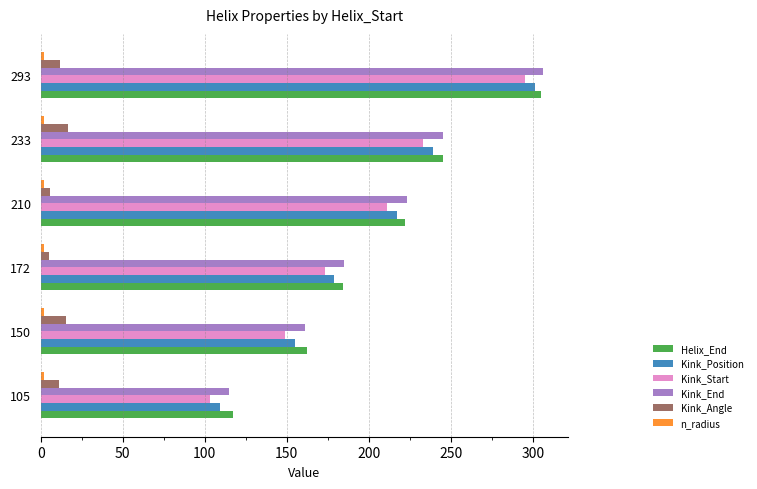

At which category is the sum across all series the highest?

293